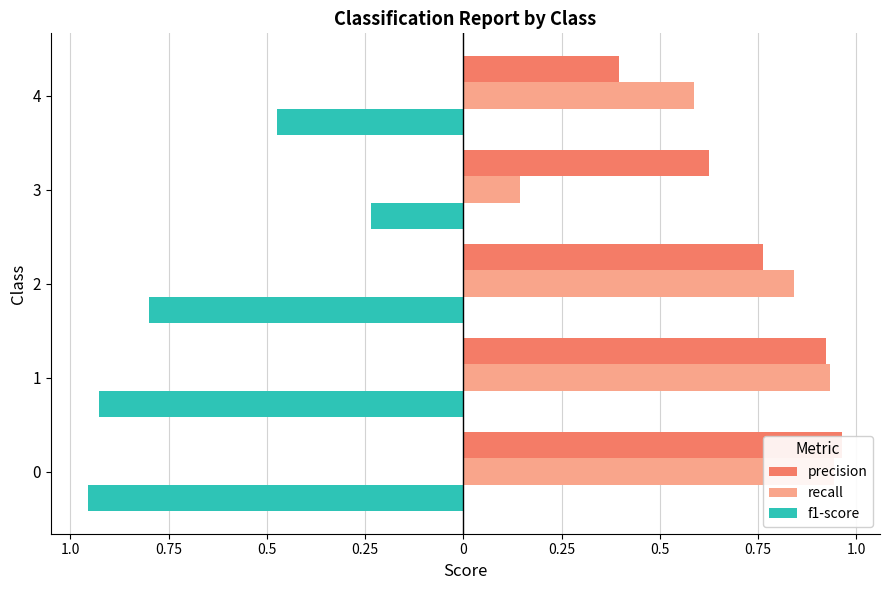

Is it true that f1-score equals -1.6 at 1?

False